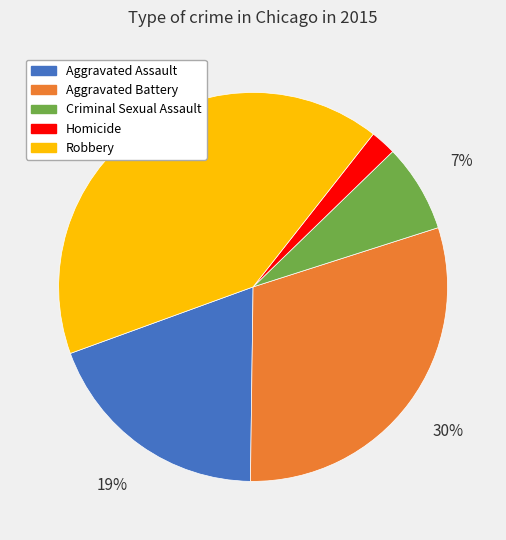

Which category has the biggest portion of the pie?

Robbery